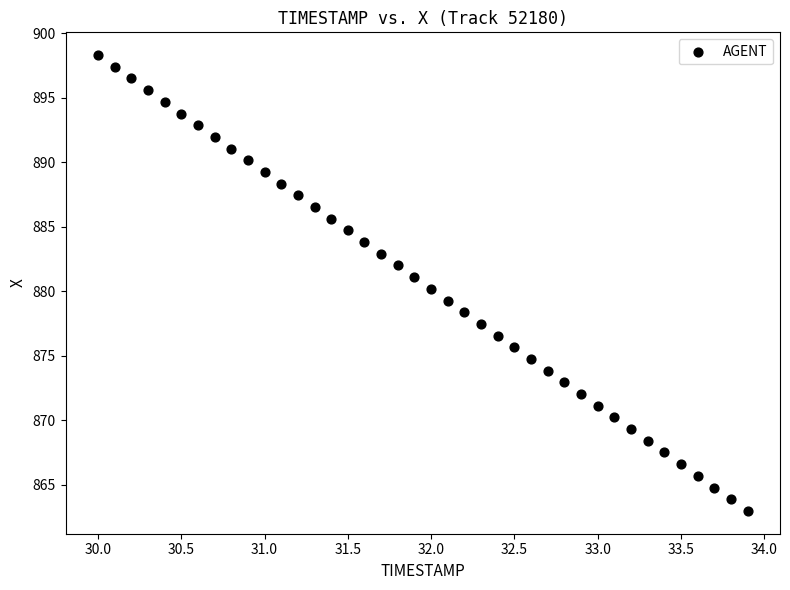

What is the range of Y values (max minus min)?

35.3